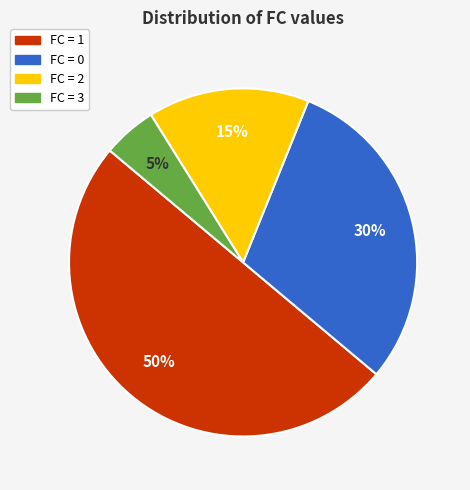

To the nearest percent, what is the average slice percentage?

25%